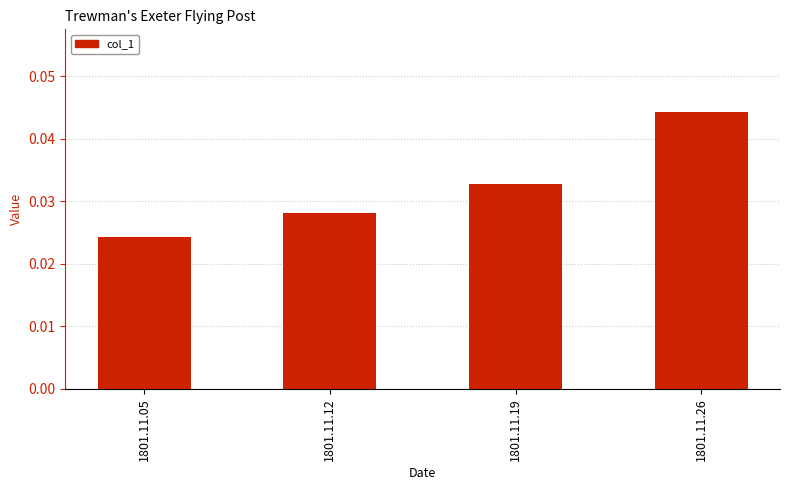

Where is the data nearest to the value 0?

1801.11.05